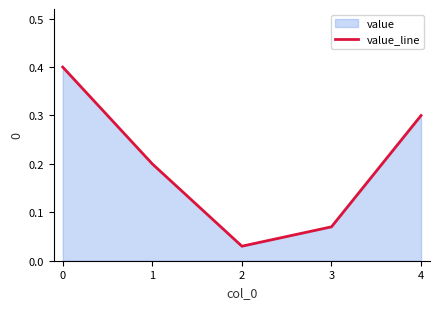

Which has a higher value, 4 or 3?

4